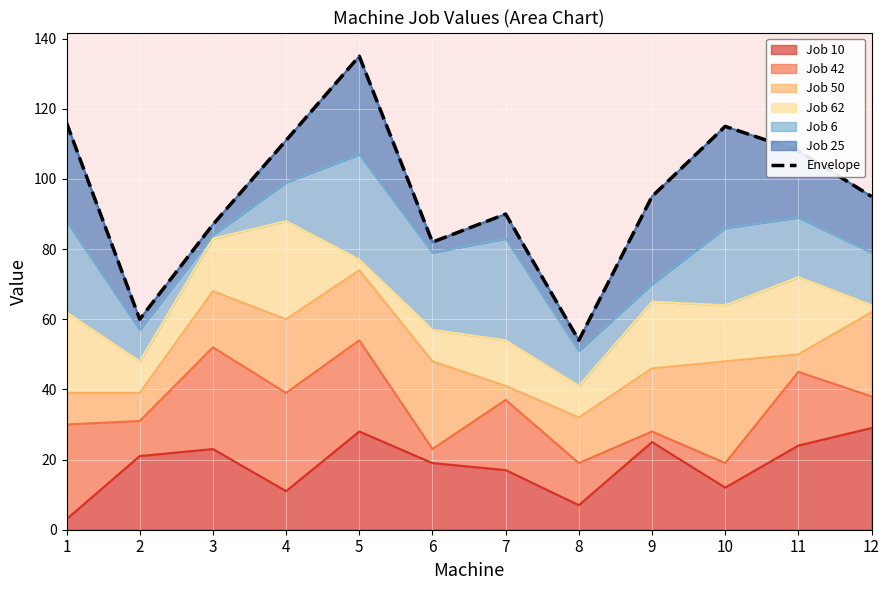

What is the sum of all values?

1148